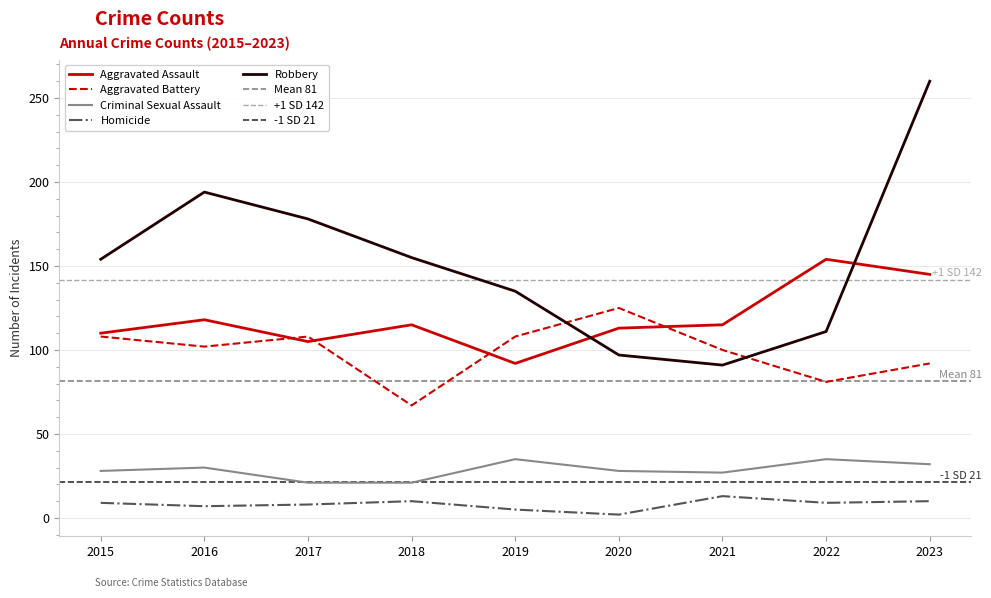

What is the lowest value of the Homicide series?

2